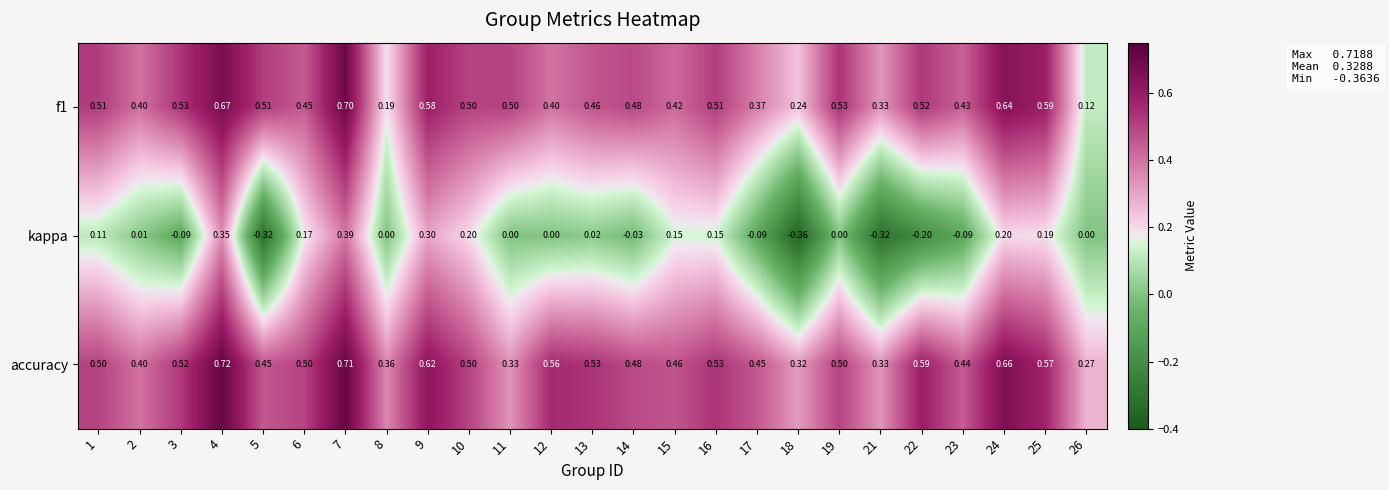

Which series changed the most between 13 and 21?

kappa